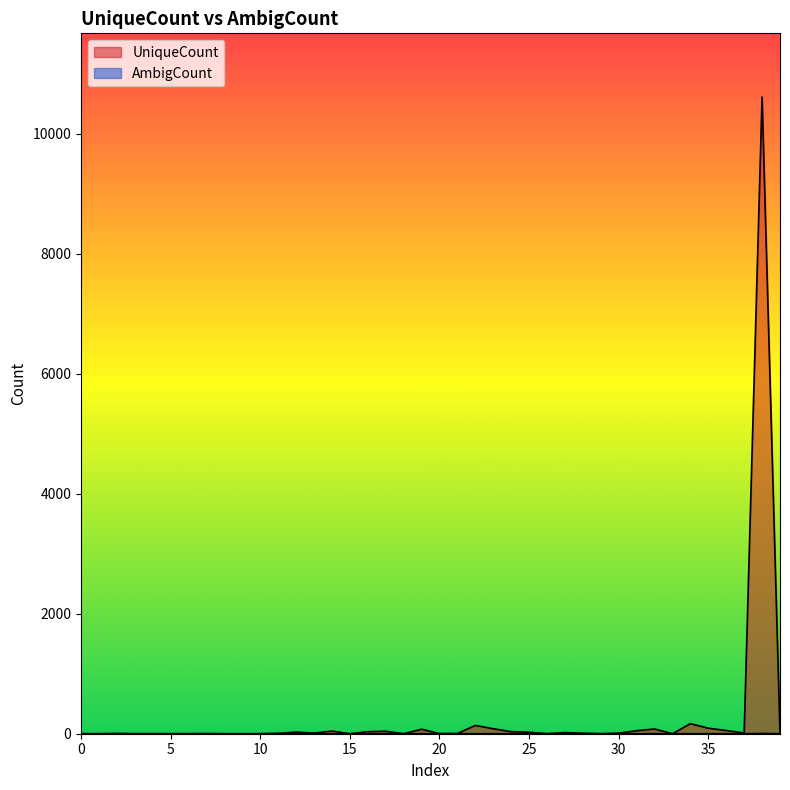

At how many categories does at least one series exceed 3967?

1